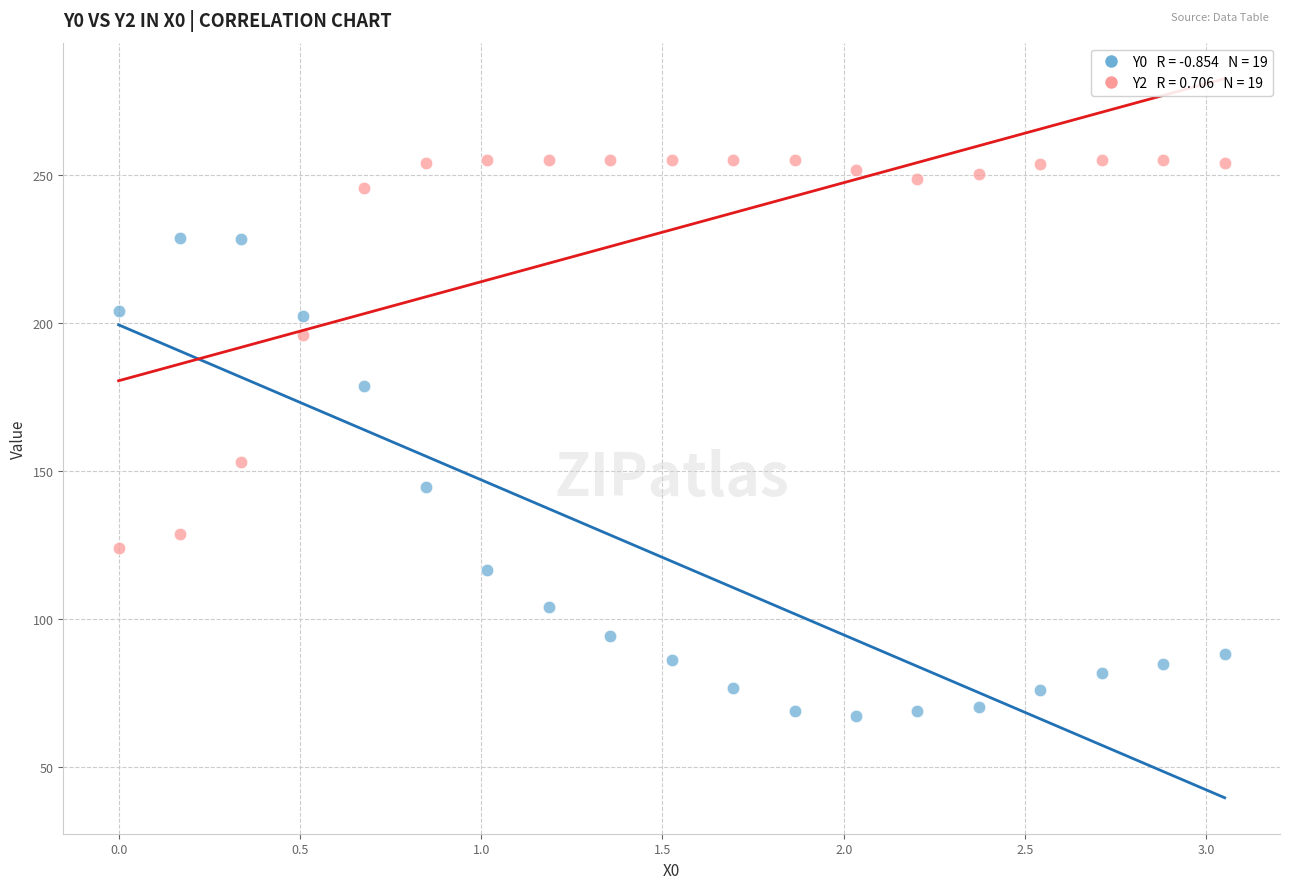

Across all data points, what is the range of X values (max minus min)?

3.1